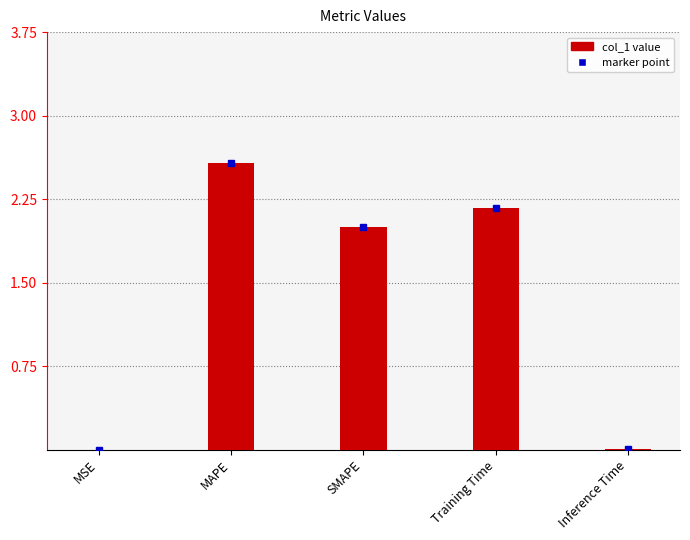

What is the greatest value displayed?

2.6